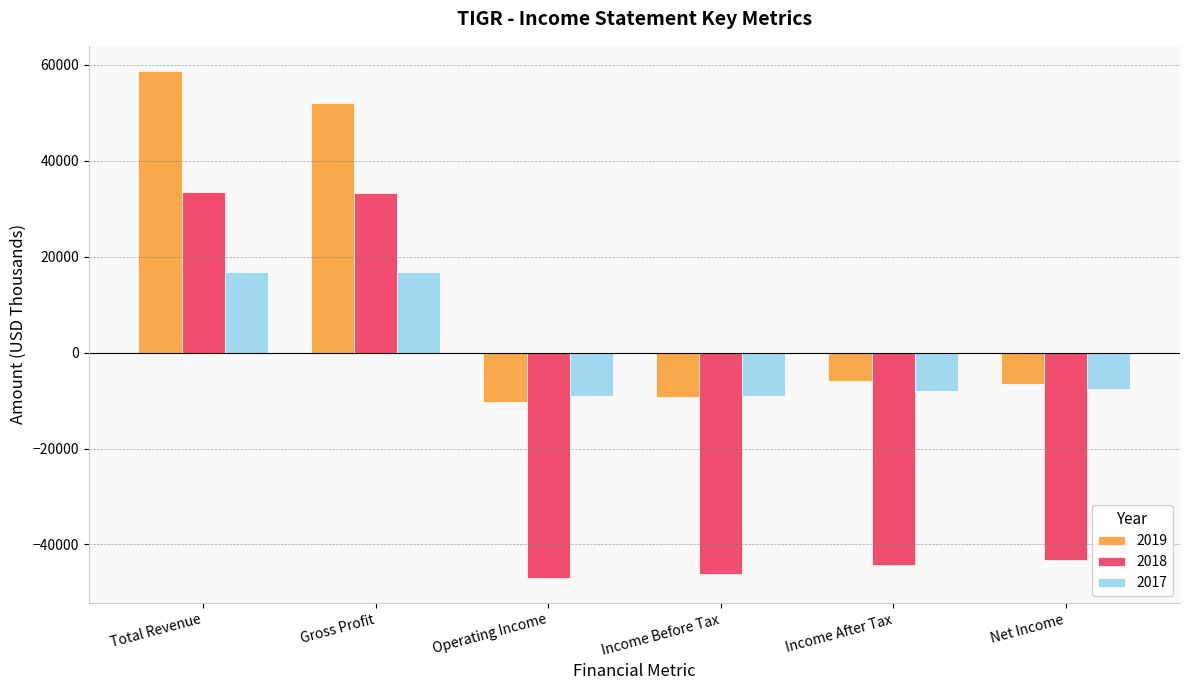

What is the label of the 1st bar from the left?

Total Revenue